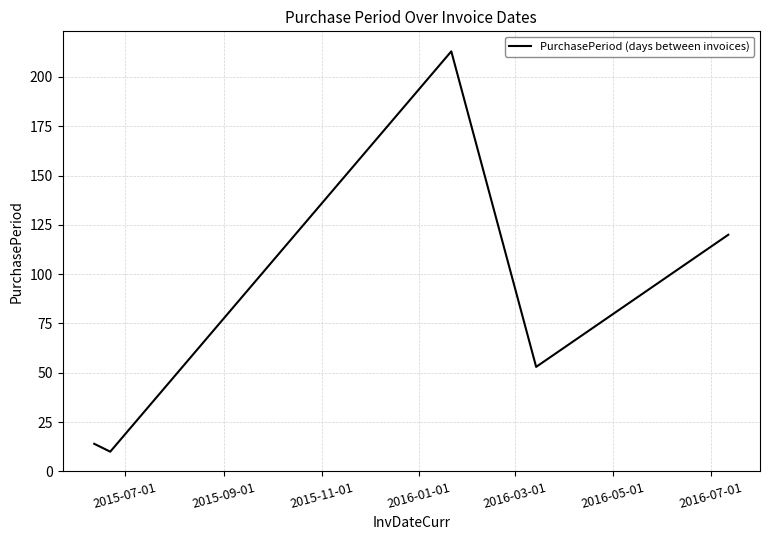

What is the average value?

82